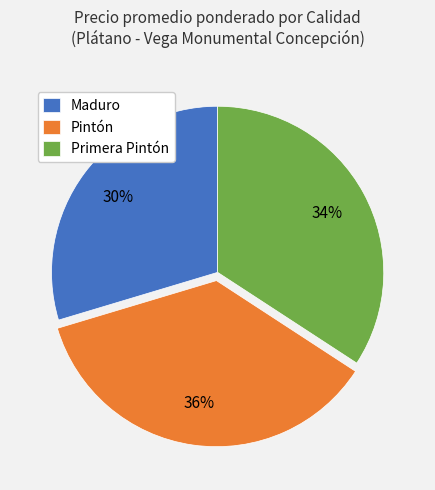

Is there any slice that represents more than half of the pie?

No